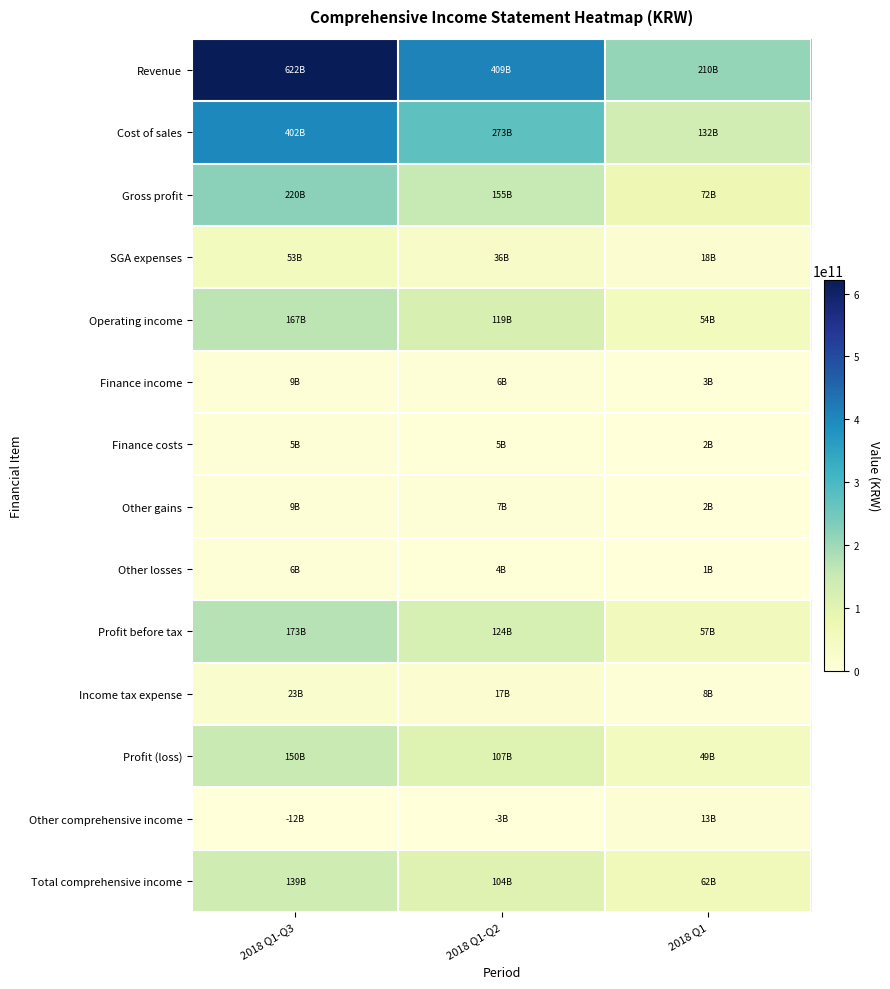

Which category has the lowest value across all series?

2018 Q1-Q3